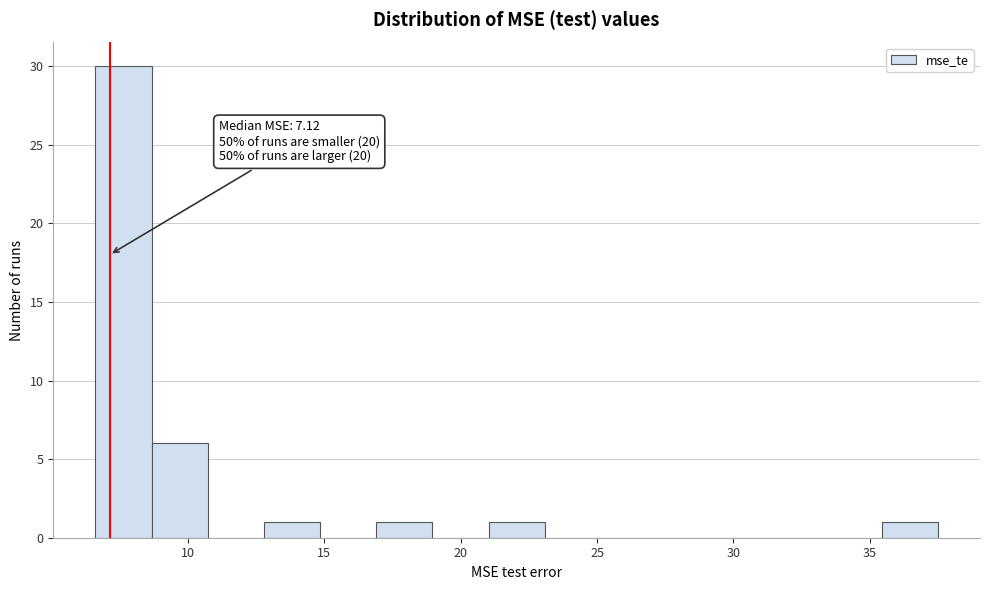

Which range on the x-axis has the tallest bar?

6.5 to 8.5